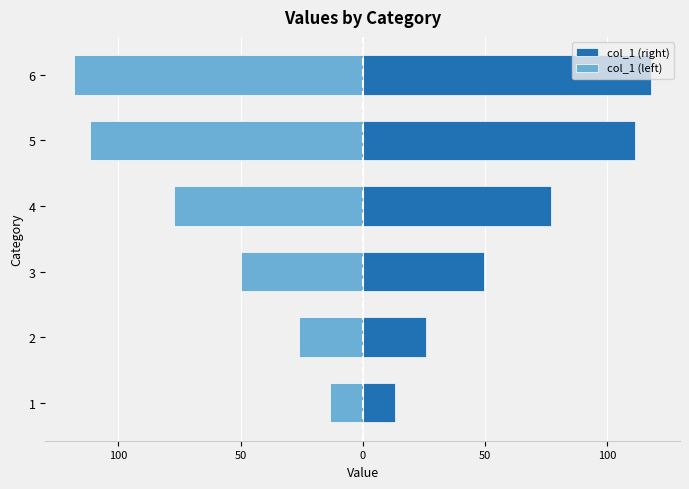

How many distinct data groups are displayed?

2